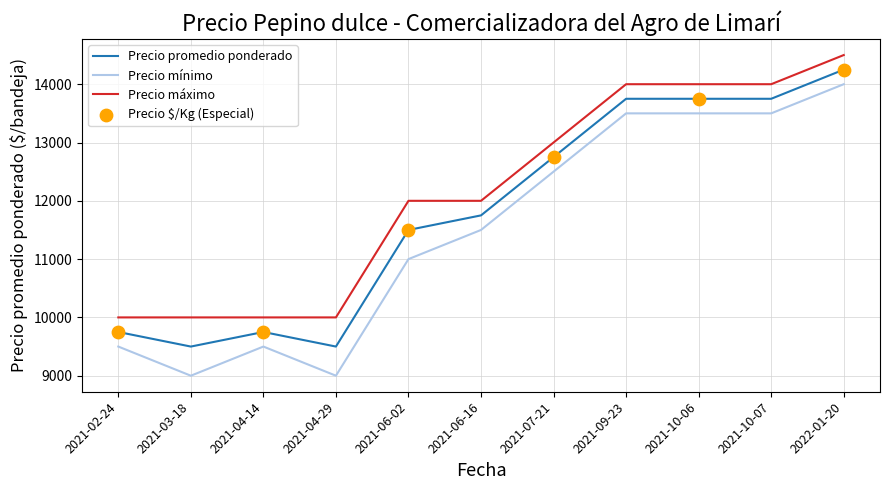

True or false: Precio máximo and Precio promedio ponderado intersect in this chart.

False